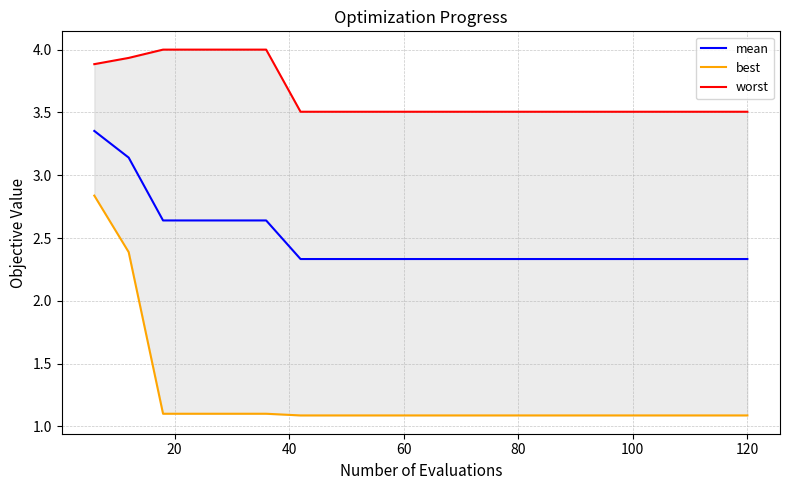

The value of best at 60 is 1.1. True or false?

True